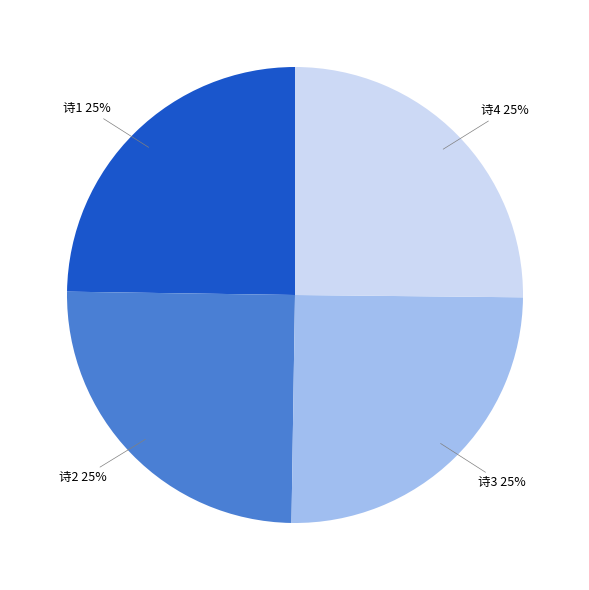

To the nearest percent, what is the average slice percentage?

25%